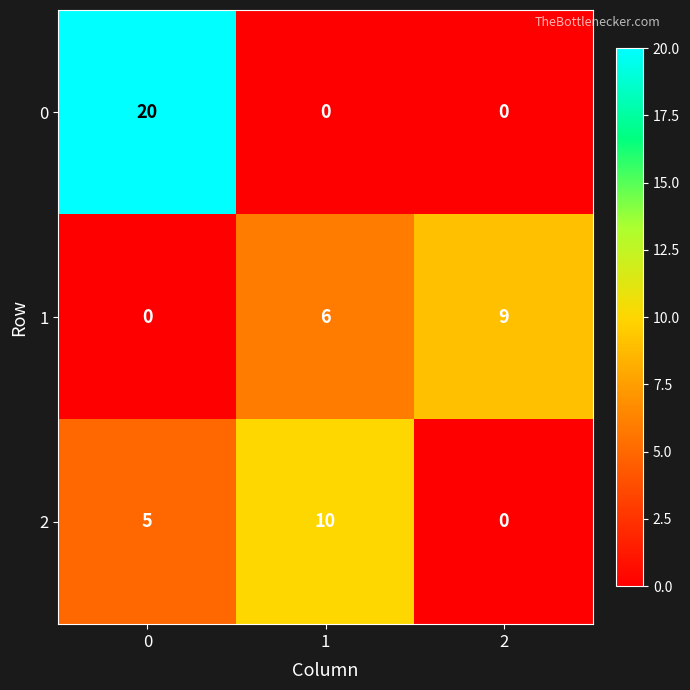

What is the sum of all 0 values?

20